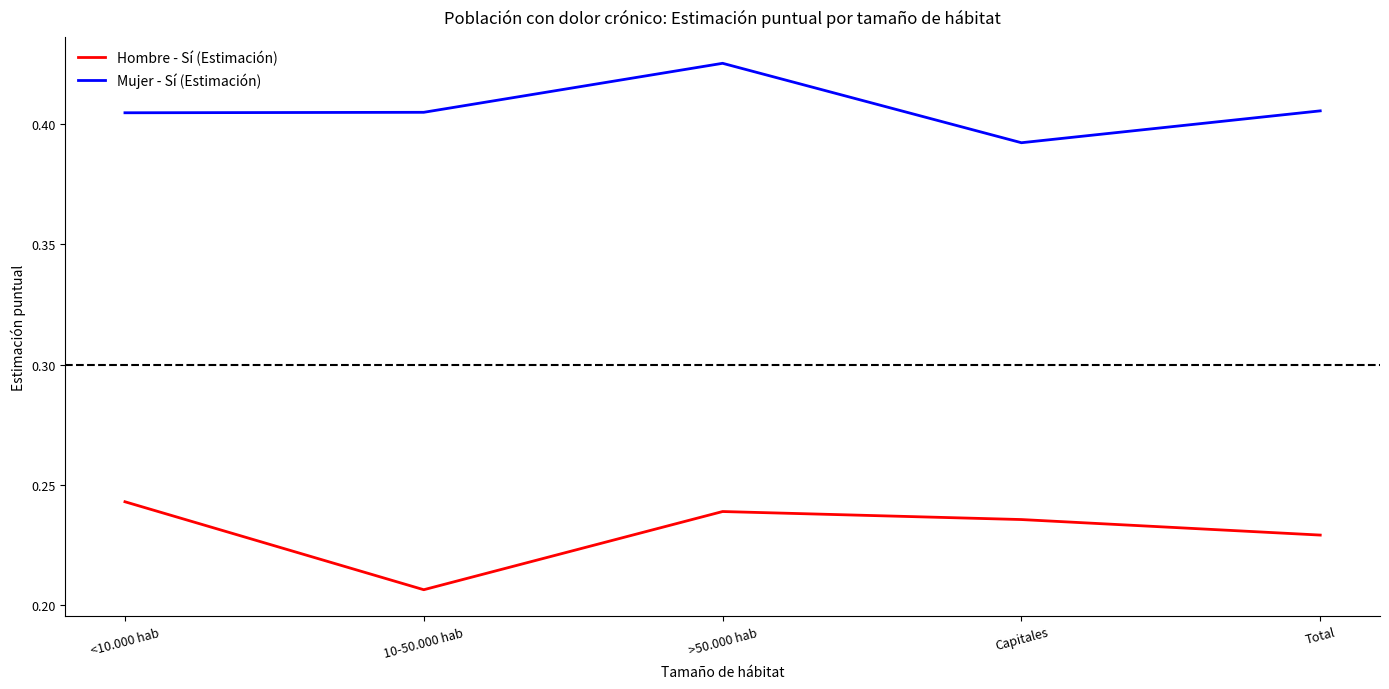

What is the sum of the Mujer - Sí (Estimación) values at <10.000 hab and 10-50.000 hab?

0.8